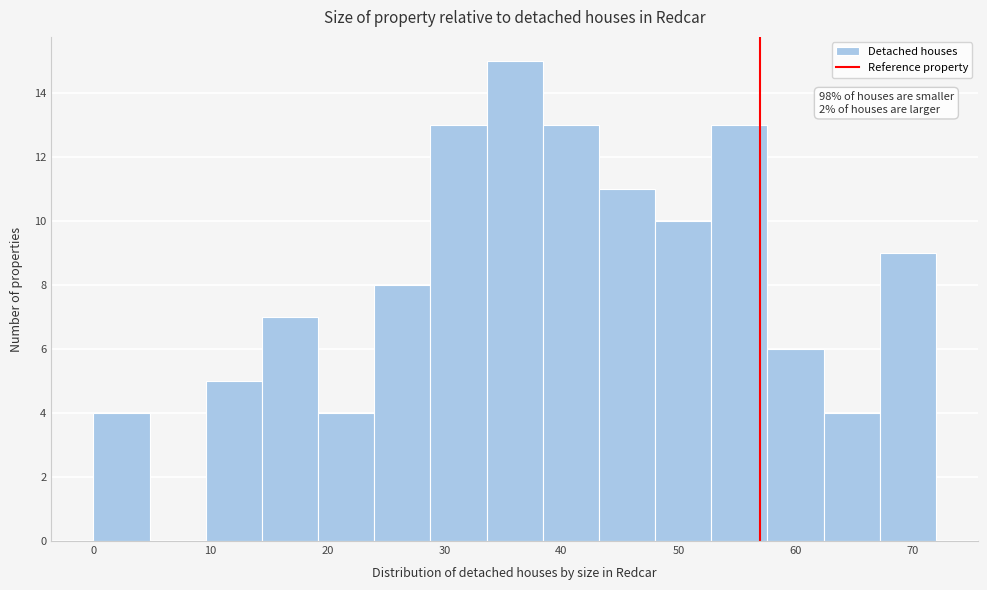

Which range on the x-axis has the tallest bar?

33.6 to 38.4